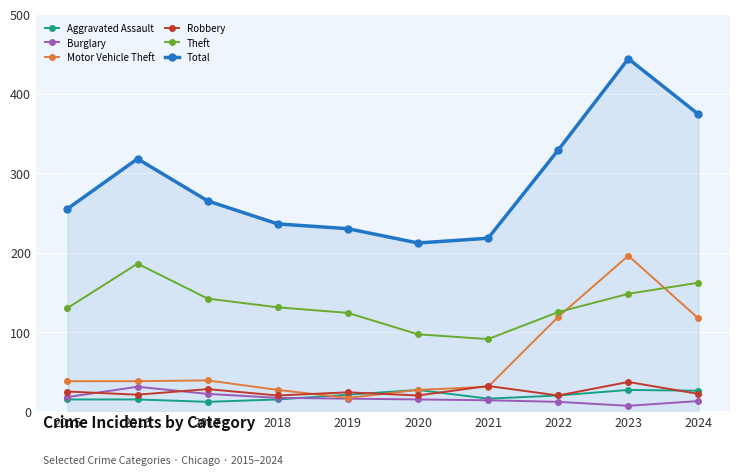

Which series has the largest range (max minus min)?

Total